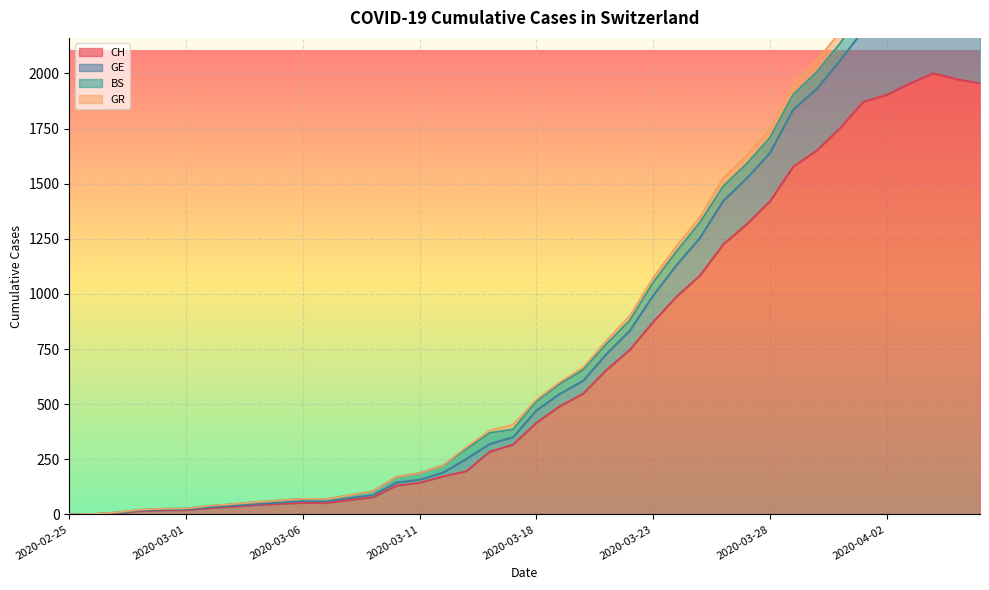

True or false: GE and CH cross at least once.

False